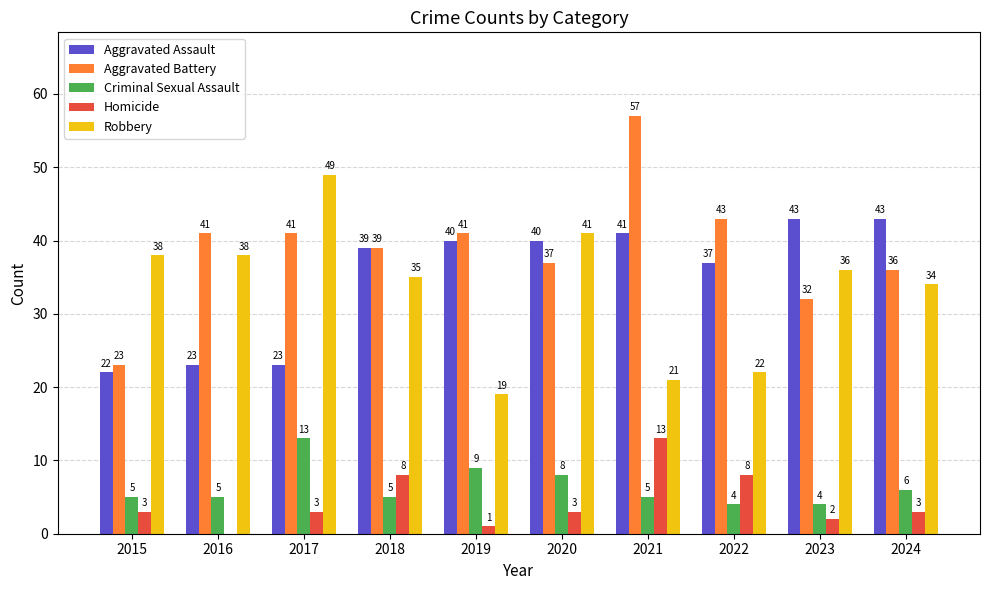

Read the Homicide value at 2018, to the nearest 5.

10